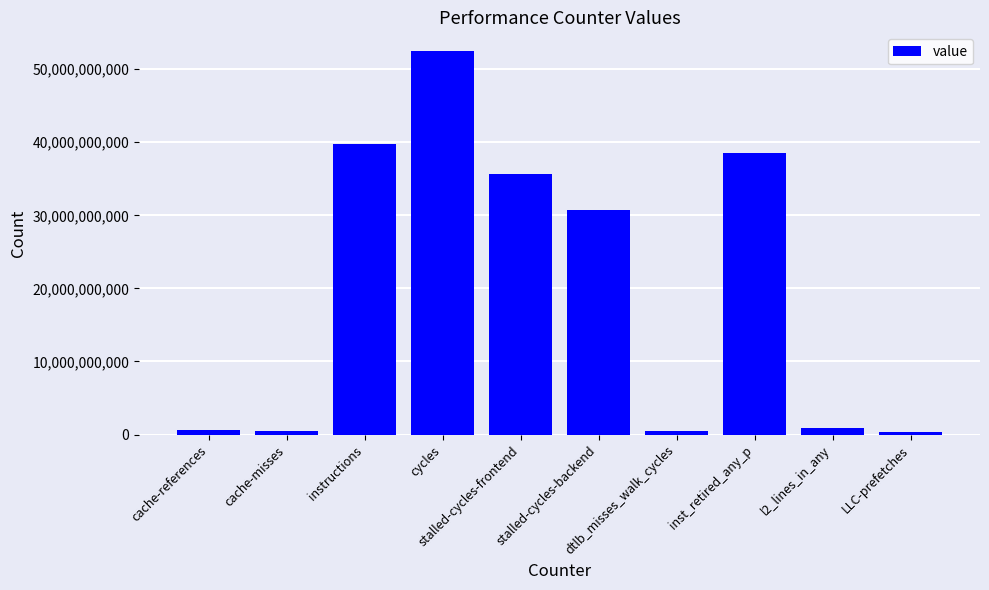

What is the maximum value shown in the chart?

52417721314